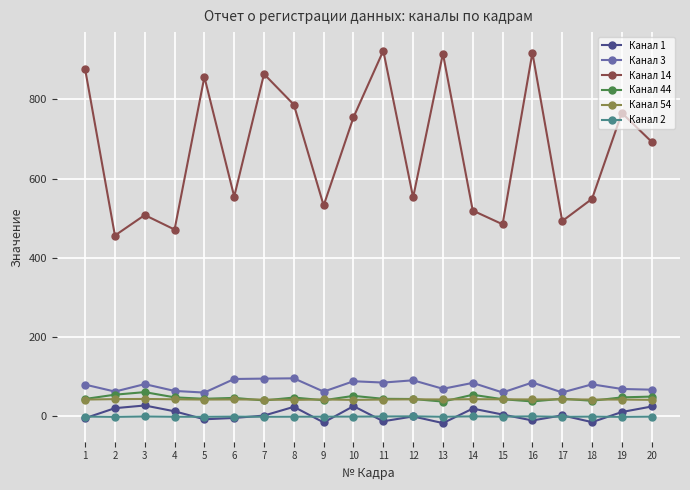

The value of Канал 14 at 1 is 876.4. True or false?

True